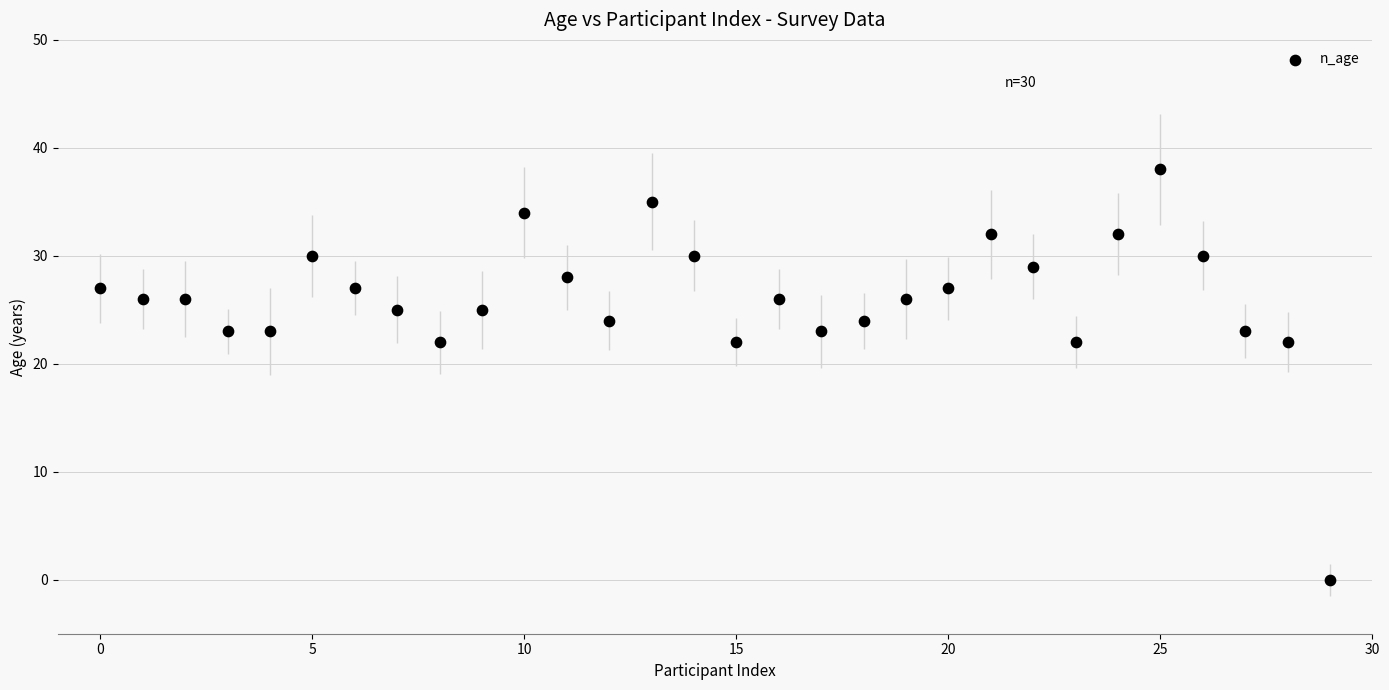

What is the range of Y values (max minus min)?

38